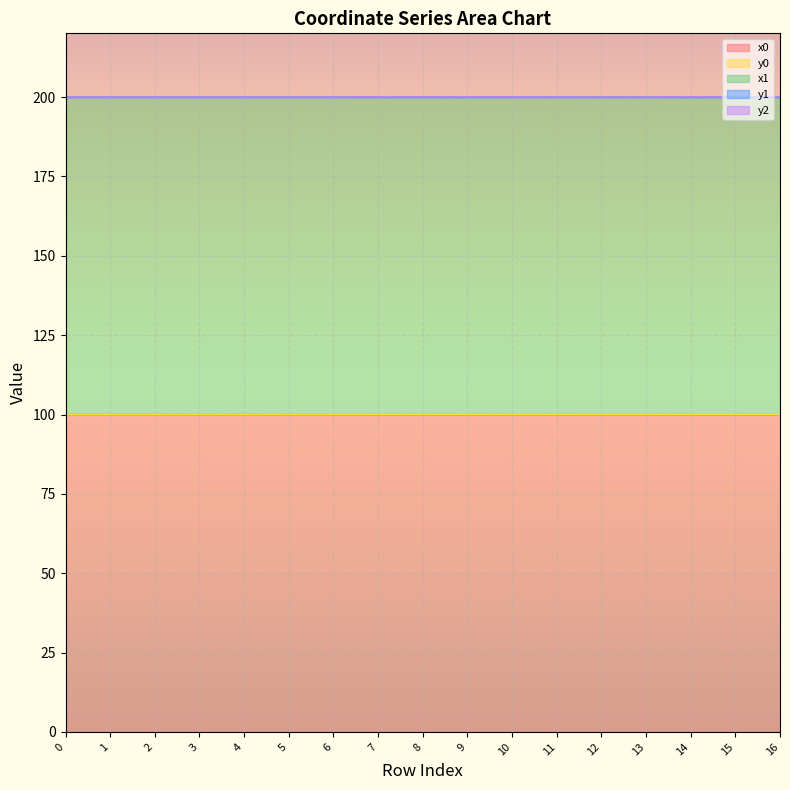

What is the minimum value for x1?

200.0